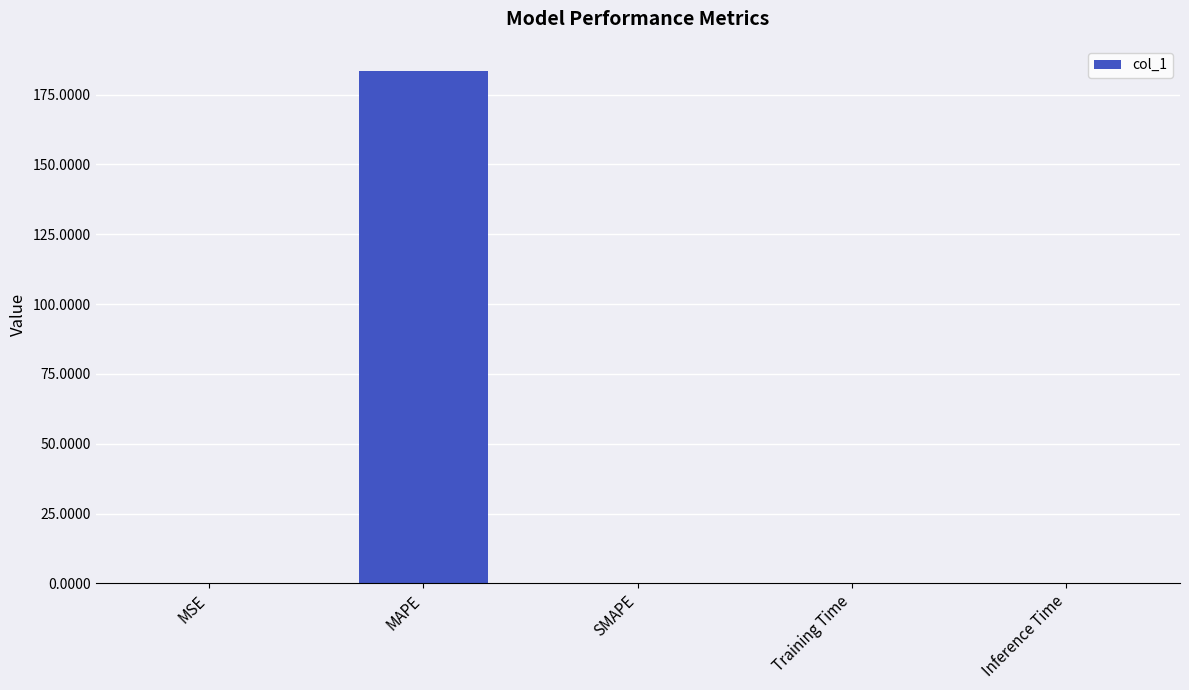

Is it true that the value at SMAPE is 0.0?

True